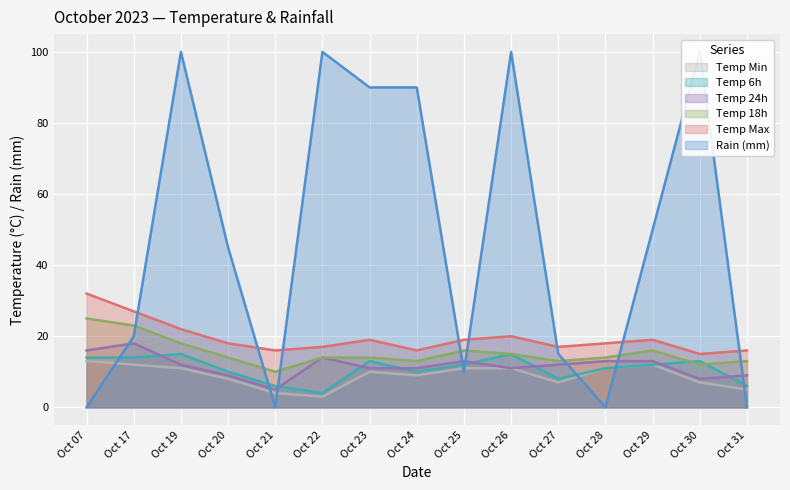

Is it true that Temp Max equals 20 at Oct 26?

True